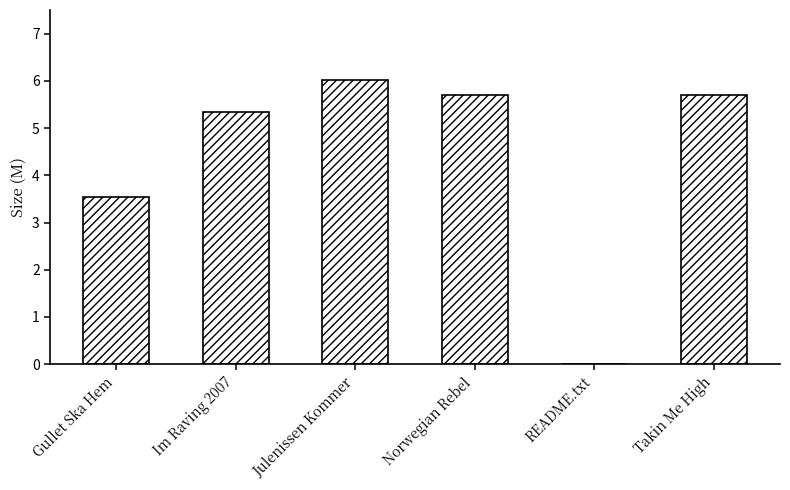

At which label is the value closest to 3?

Gullet Ska Hem